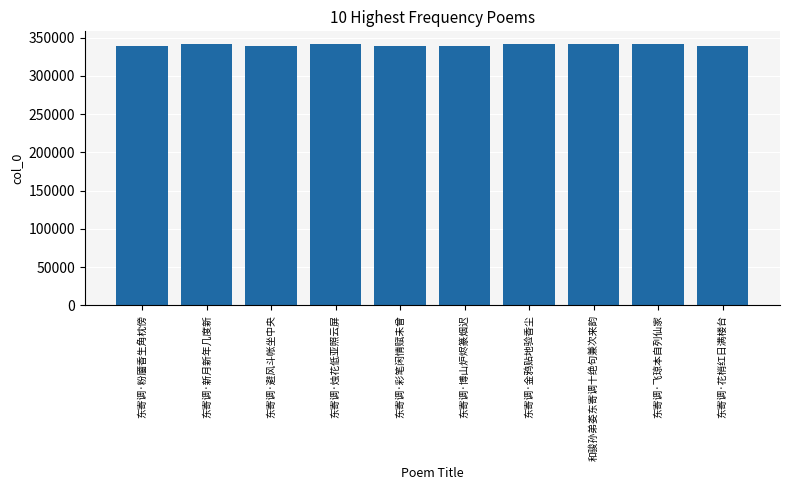

What value does the data have at 东寄调·新月新年几度新?

341258